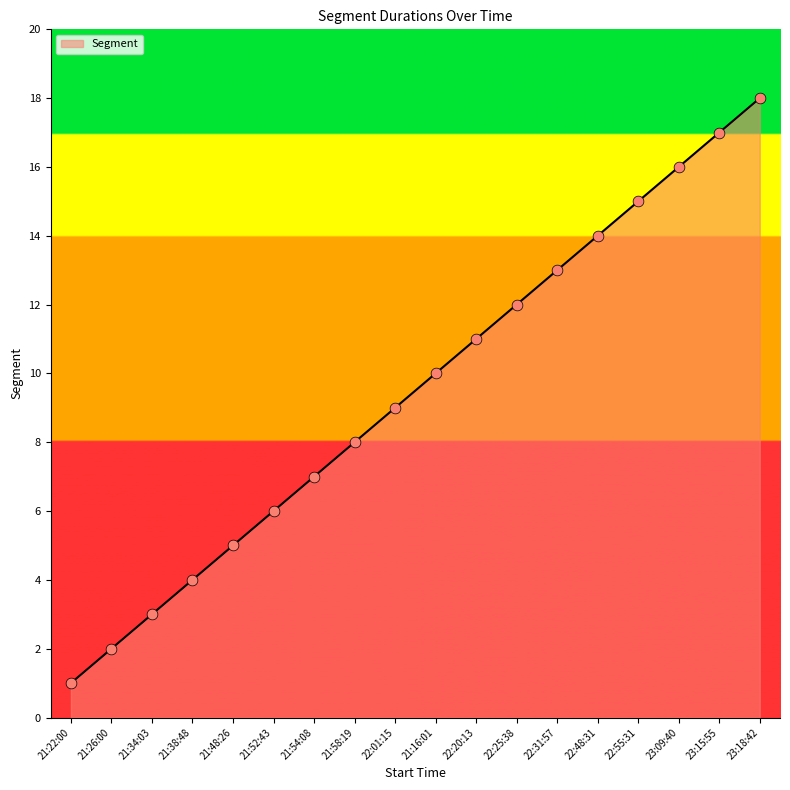

Between 21:54:08 and 21:48:26, which is larger?

21:54:08